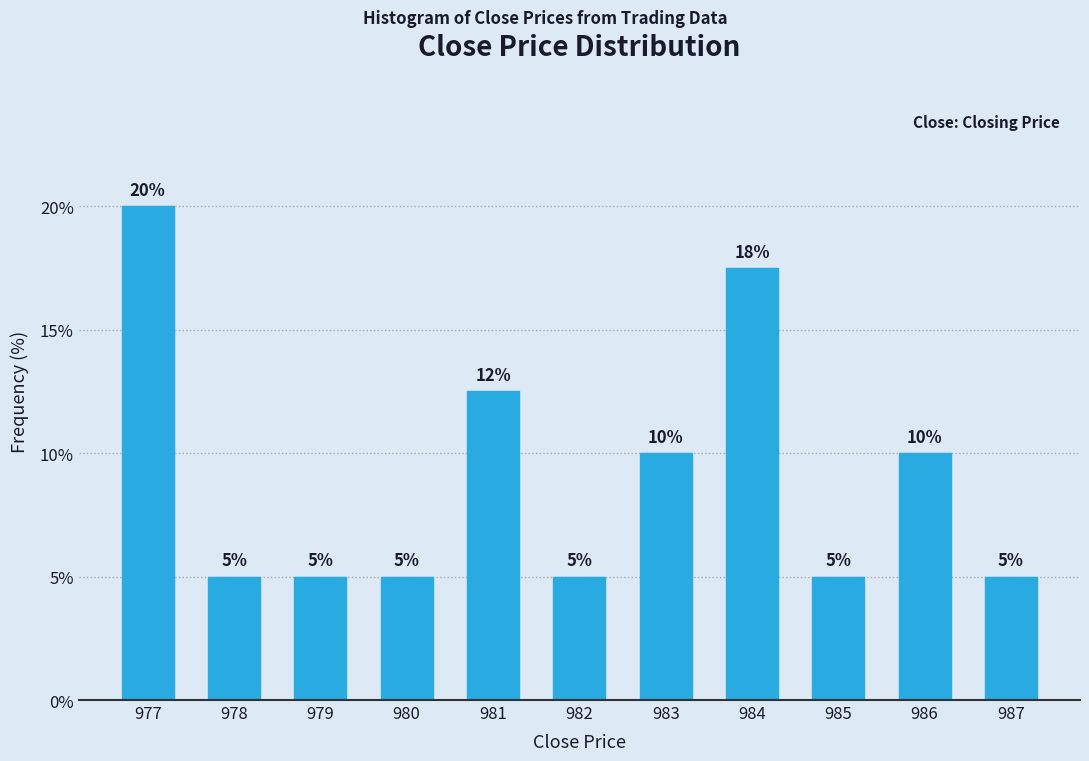

What is the sum of the values at 986 and 977?

30.0